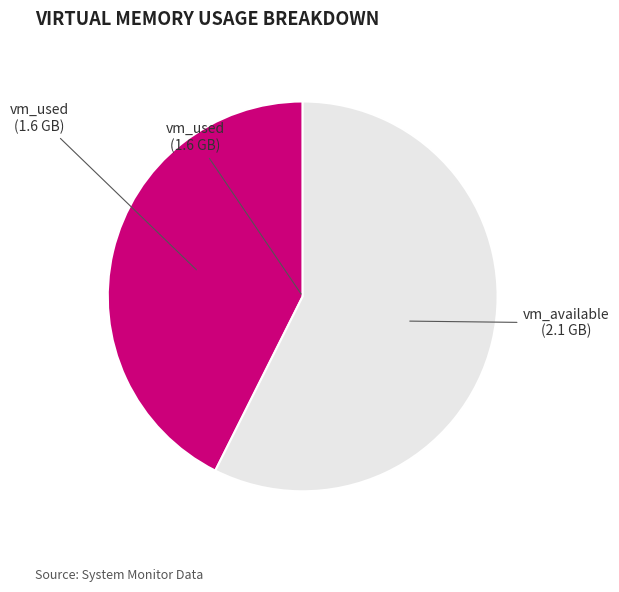

Does any single category account for the majority?

Yes